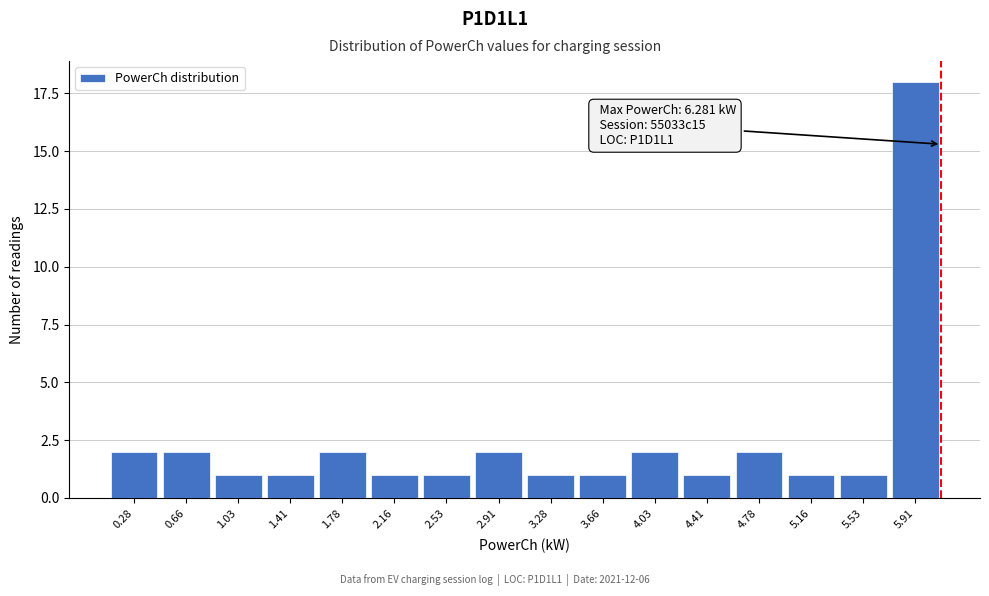

Reading left to right, transcribe all the data shown in this chart.

0.28=2	0.66=2	1.03=1	1.41=1	1.78=2	2.16=1	2.53=1	2.91=2	3.28=1	3.66=1	4.03=2	4.41=1	4.78=2	5.16=1	5.53=1	5.91=18